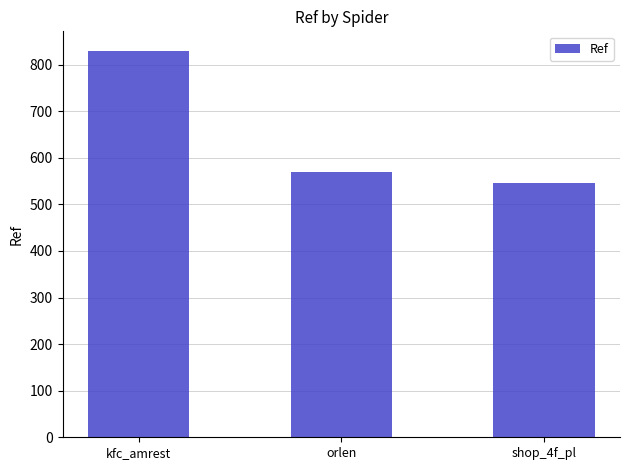

List the labels in order of value, smallest first.

shop_4f_pl, orlen, kfc_amrest